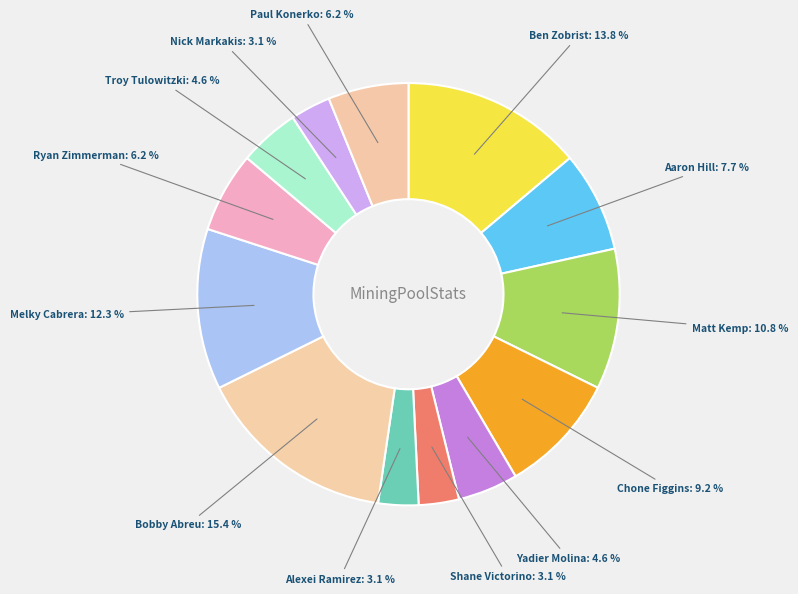

Count the number of slices in the pie.

13